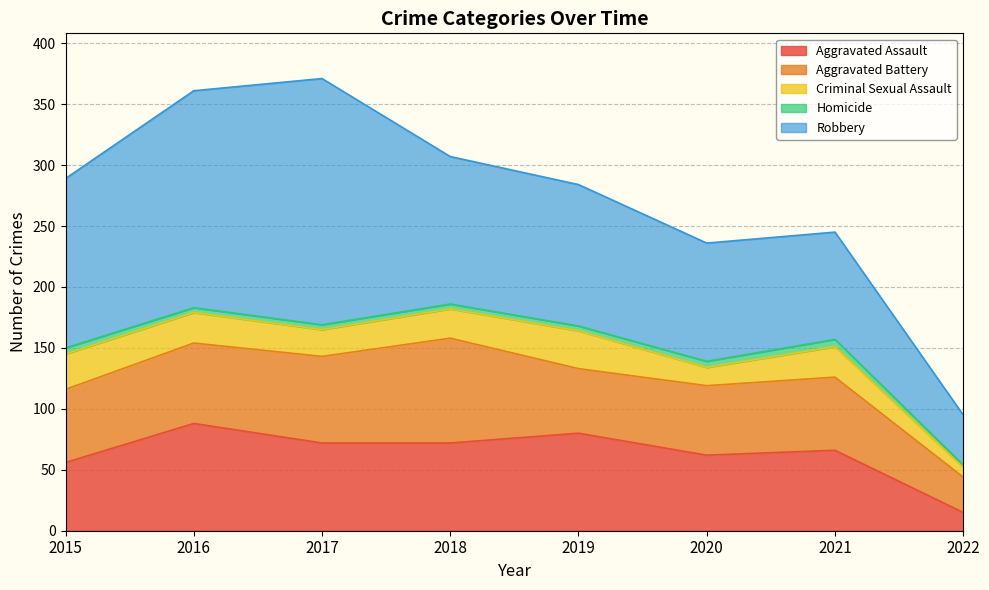

The value of Homicide at 2020 is 3. True or false?

False